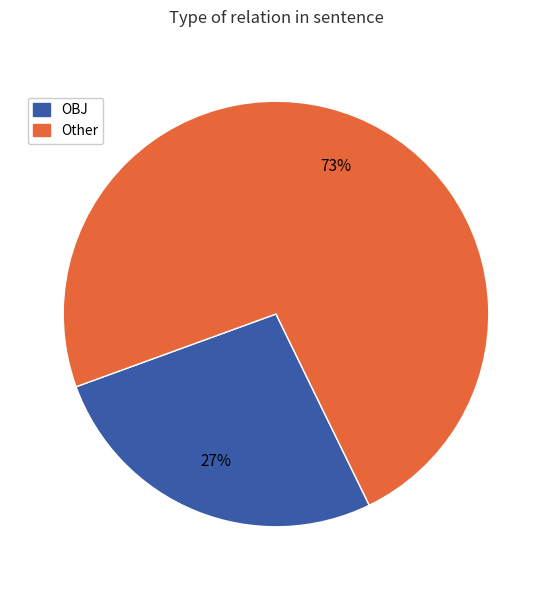

Which slice is the largest?

Other